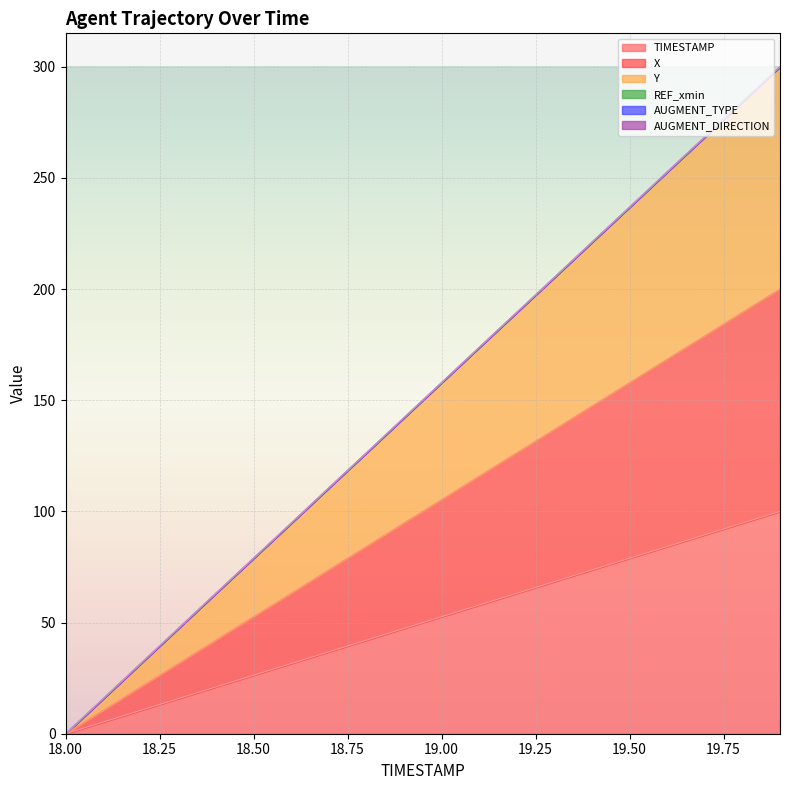

Reading left to right, extract all data points from this chart.

TIMESTAMP: 0.0	5.3	10.5	15.8	21.1	26.3	31.6	36.8	42.1	47.4	52.6	57.9	63.2	68.4	73.7	78.9	84.2	89.5	94.7	100.0
X: 0.0	10.5	21.1	31.6	42.1	52.6	63.1	73.7	84.2	94.8	105.2	115.8	126.3	136.8	147.4	157.9	168.4	178.9	189.5	200.0
Y: 0.0	15.8	31.6	47.4	63.2	78.9	94.7	110.5	126.3	142.1	157.9	173.7	189.5	205.3	221.1	236.9	252.7	268.4	284.3	300.0